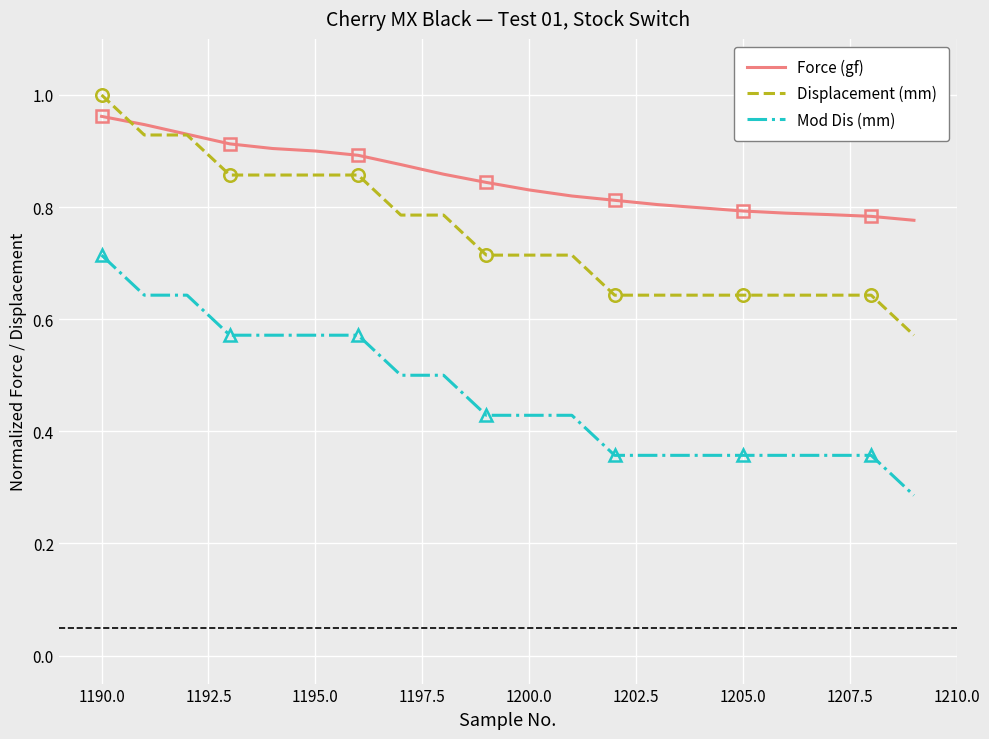

True or false: Mod Dis (mm) and Displacement (mm) cross at least once.

False